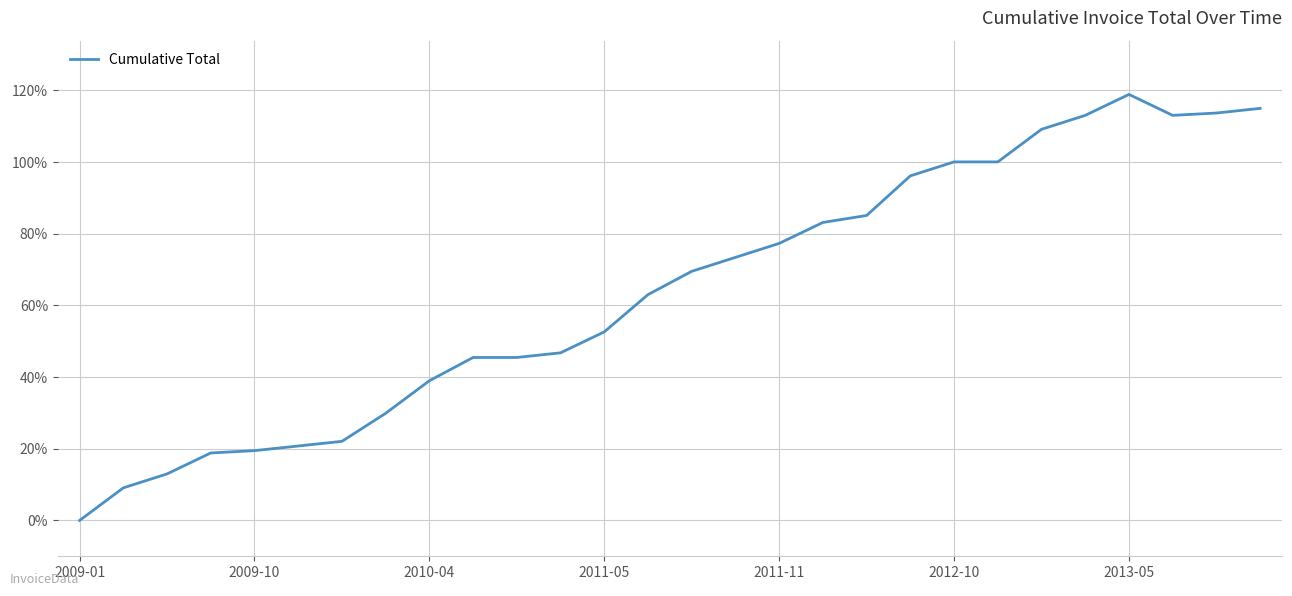

What is the difference between the second highest and minimum values?

115.0